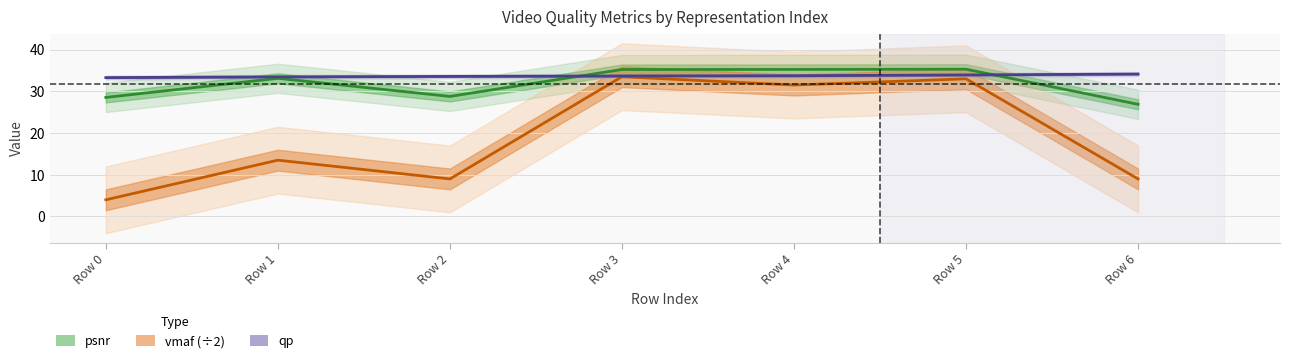

What is the difference between the second highest and second lowest values in the qp series?

0.5